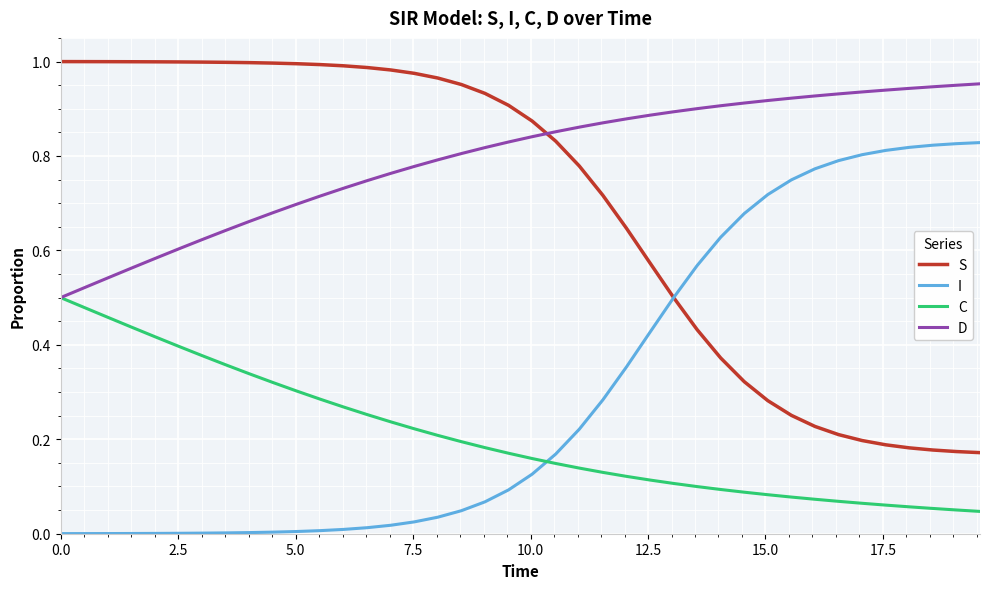

True or false: I and D intersect in this chart.

False